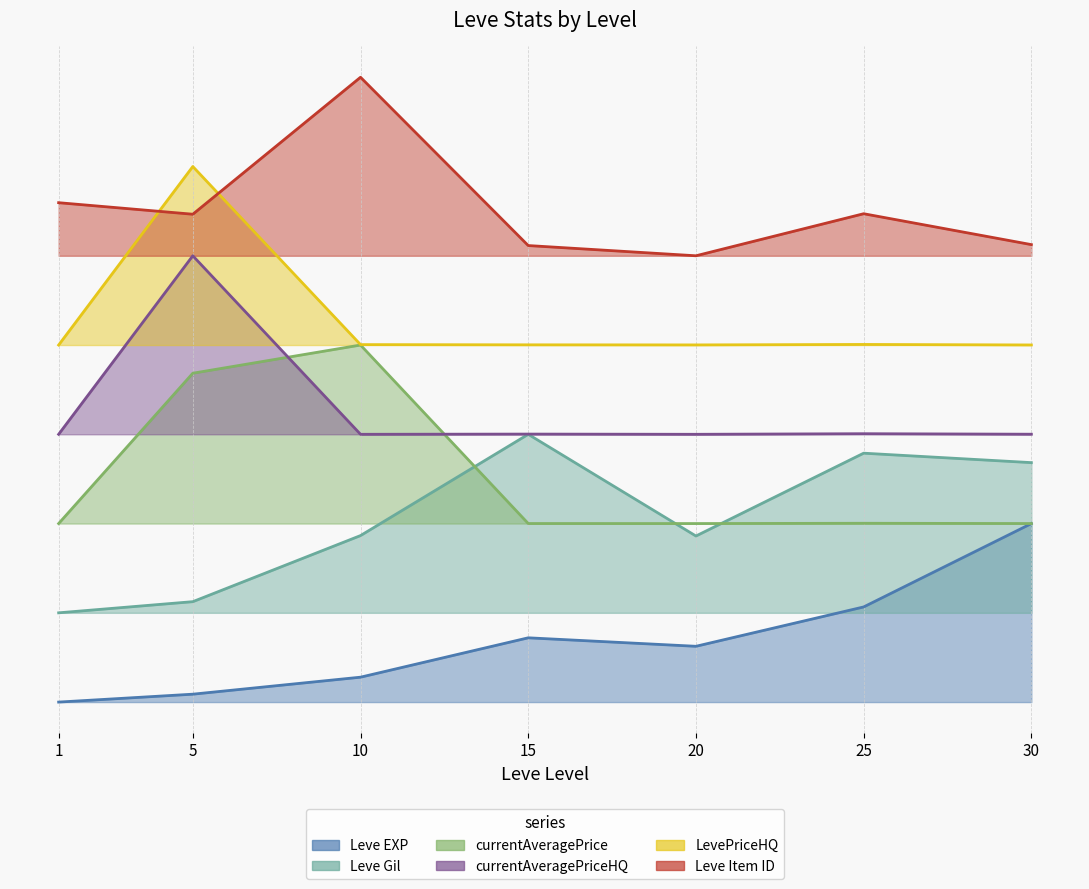

Rank the series by their maximum value, from lowest to highest.

Leve EXP, Leve Gil, currentAveragePrice, currentAveragePriceHQ, LevePriceHQ, Leve Item ID